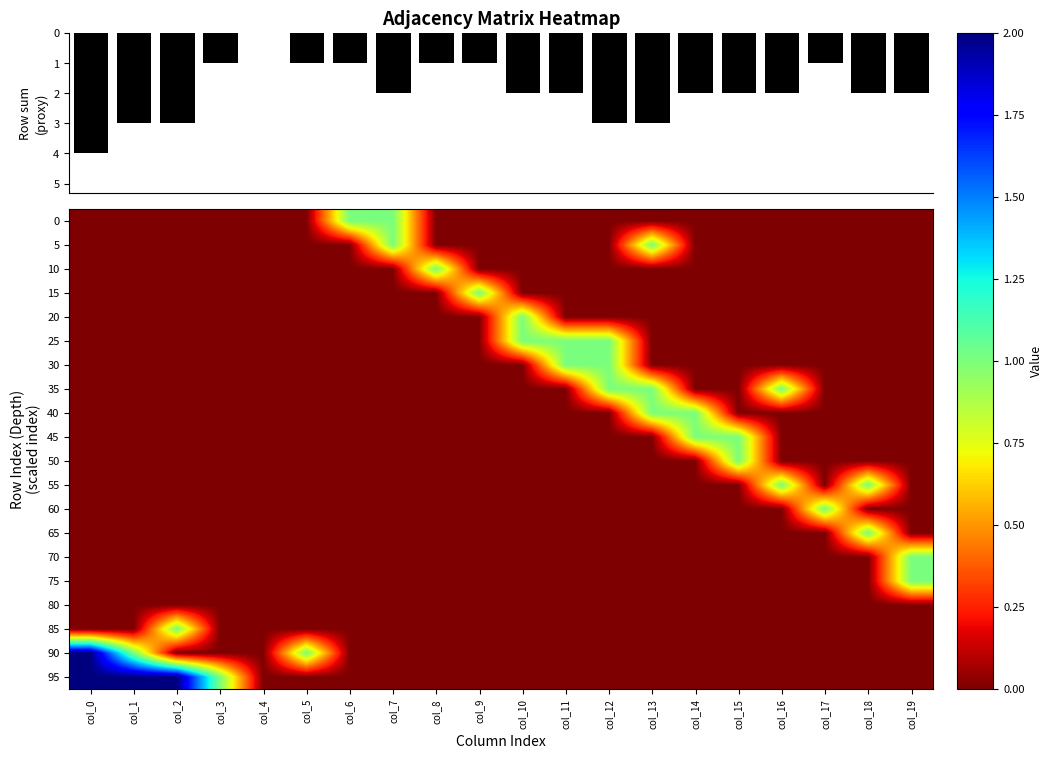

Is it true that 50 equals 1 at col_1?

False